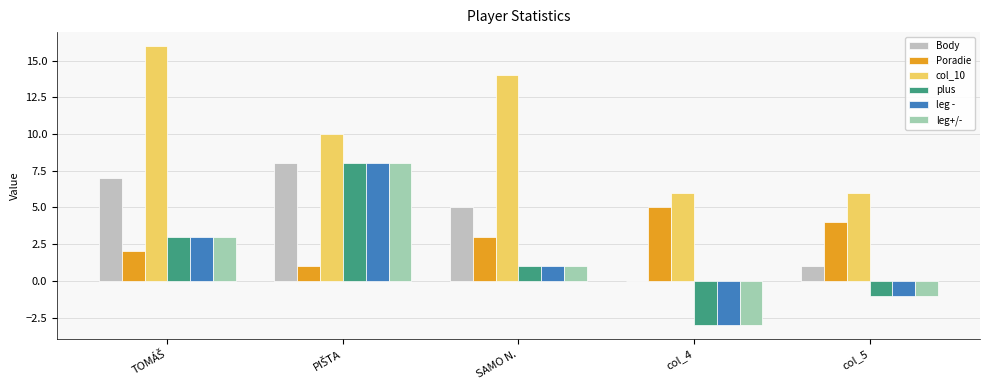

Which label corresponds to the smallest value in the chart?

col_4